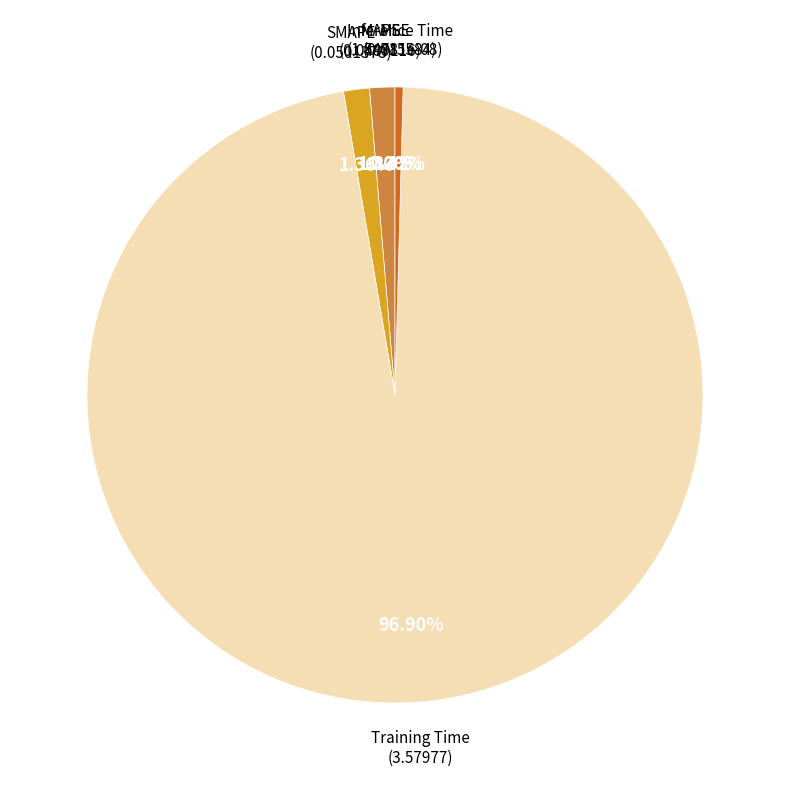

Do Inference Time and SMAPE together represent more than half of the pie?

No